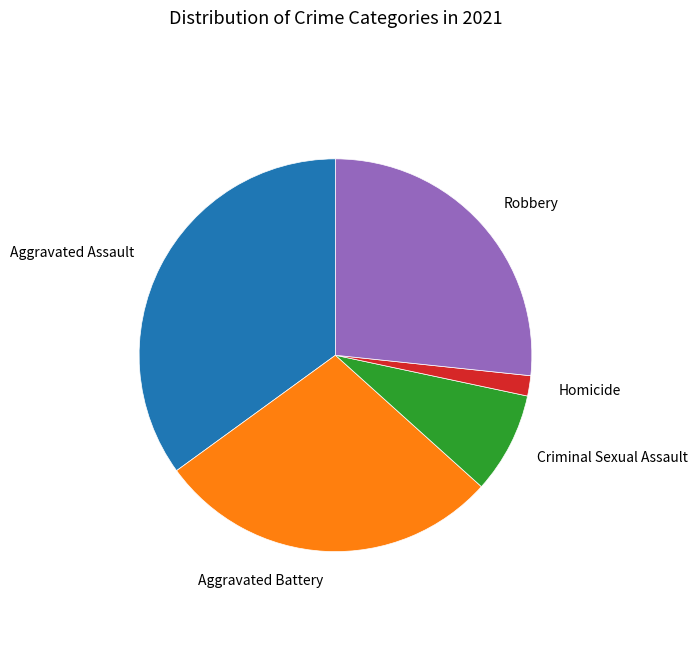

Is there any slice that represents more than half of the pie?

No